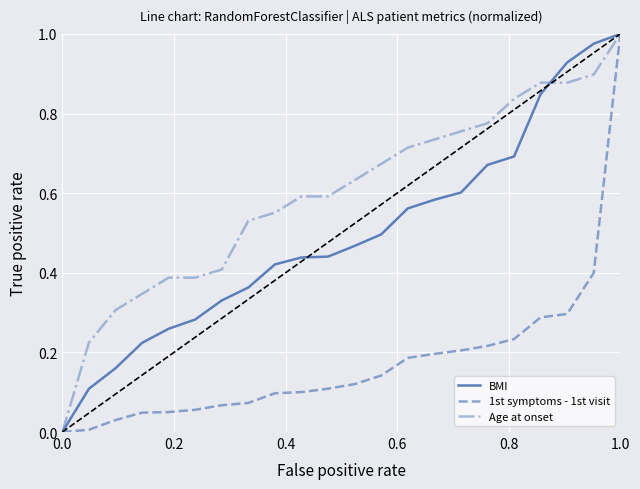

How many lines are shown in the chart?

3